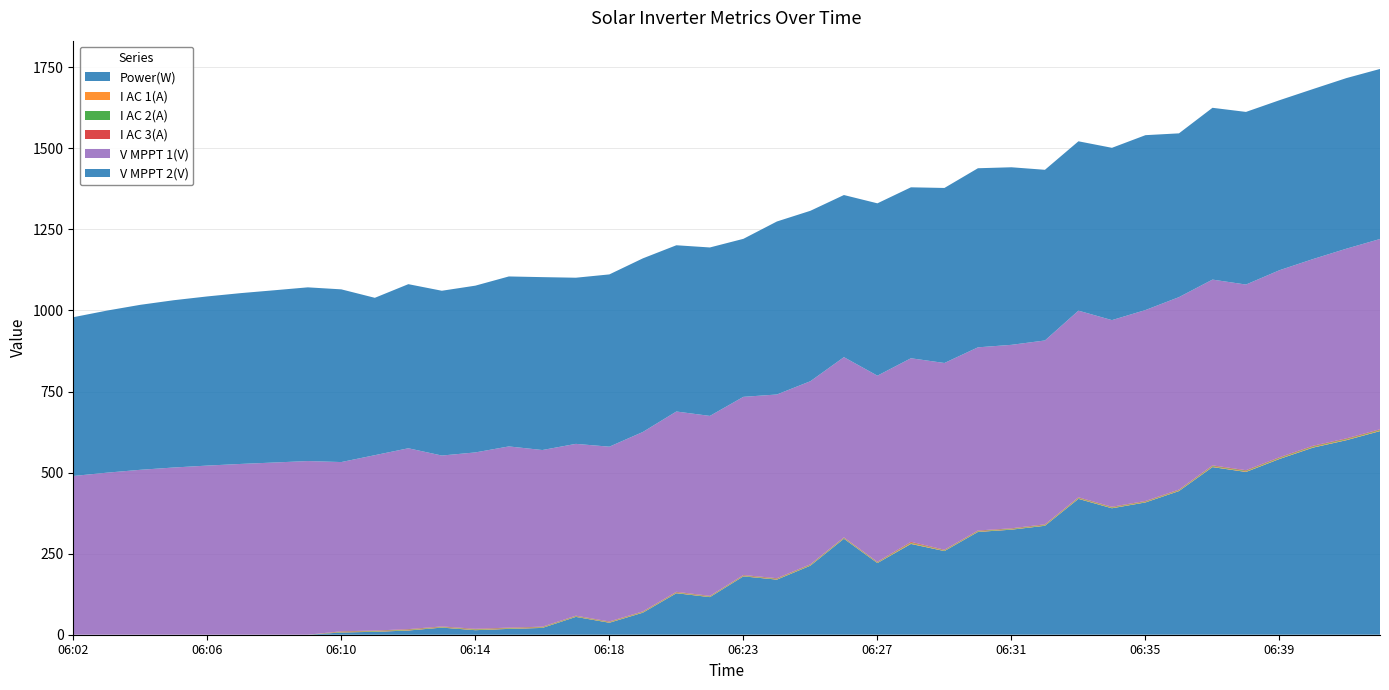

Reading left to right, list all the values displayed in this chart.

Power(W): 06:02=0.0	06:03=0.0	06:04=0.0	06:05=0.0	06:06=0.0	06:07=0.0	06:08=0.0	06:09=0.0	06:10=7.0	06:11=9.0	06:12=13.0	06:13=22.0	06:14=14.0	06:15=18.0	06:16=21.0	06:17=55.0	06:18=37.0	06:19=68.0	06:21=128.0	06:22=116.0	06:23=180.0	06:24=170.0	06:25=213.0	06:26=296.0	06:27=221.0	06:28=280.0	06:29=258.0	06:30=317.0	06:31=324.0	06:32=336.0	06:33=419.0	06:34=390.0	06:35=408.0	06:36=443.0	06:37=517.0	06:38=502.0	06:39=542.0	06:40=577.0	06:41=600.0	06:42=628.0
I AC 1(A): 06:02=0.0	06:03=0.0	06:04=0.0	06:05=0.0	06:06=0.0	06:07=0.0	06:08=0.0	06:09=0.0	06:10=1.1	06:11=1.2	06:12=1.4	06:13=1.1	06:14=1.4	06:15=1.3	06:16=1.2	06:17=1.1	06:18=1.3	06:19=1.3	06:21=1.4	06:22=1.2	06:23=1.2	06:24=1.3	06:25=1.3	06:26=1.3	06:27=1.2	06:28=2.4	06:29=1.3	06:30=1.4	06:31=1.3	06:32=1.4	06:33=1.5	06:34=1.5	06:35=1.4	06:36=1.5	06:37=1.7	06:38=1.7	06:39=1.7	06:40=1.8	06:41=1.8	06:42=1.8
I AC 2(A): 06:02=0.0	06:03=0.0	06:04=0.0	06:05=0.0	06:06=0.0	06:07=0.0	06:08=0.0	06:09=0.0	06:10=1.2	06:11=1.4	06:12=1.5	06:13=1.2	06:14=1.5	06:15=1.3	06:16=1.4	06:17=1.4	06:18=1.3	06:19=1.4	06:21=1.4	06:22=1.4	06:23=1.4	06:24=1.5	06:25=1.6	06:26=1.5	06:27=1.5	06:28=1.8	06:29=1.5	06:30=1.5	06:31=1.6	06:32=1.6	06:33=1.7	06:34=1.7	06:35=1.6	06:36=1.6	06:37=1.9	06:38=2.0	06:39=2.0	06:40=2.1	06:41=2.0	06:42=2.0
I AC 3(A): 06:02=0.0	06:03=0.0	06:04=0.0	06:05=0.0	06:06=0.0	06:07=0.0	06:08=0.0	06:09=0.0	06:10=1.3	06:11=1.2	06:12=1.4	06:13=1.2	06:14=1.4	06:15=1.3	06:16=1.2	06:17=1.1	06:18=1.3	06:19=1.3	06:21=1.5	06:22=1.2	06:23=1.4	06:24=1.5	06:25=1.4	06:26=1.4	06:27=1.3	06:28=2.2	06:29=1.4	06:30=1.5	06:31=1.3	06:32=1.5	06:33=1.6	06:34=1.4	06:35=1.5	06:36=1.5	06:37=1.7	06:38=1.7	06:39=1.7	06:40=1.8	06:41=1.8	06:42=1.8
V MPPT 1(V): 06:02=489.5	06:03=499.7	06:04=508.6	06:05=515.7	06:06=521.6	06:07=526.7	06:08=531.1	06:09=535.6	06:10=521.9	06:11=540.9	06:12=557.7	06:13=527.1	06:14=543.9	06:15=558.8	06:16=544.8	06:17=530.0	06:18=539.0	06:19=553.3	06:21=556.1	06:22=555.0	06:23=549.6	06:24=566.6	06:25=564.5	06:26=555.8	06:27=573.9	06:28=566.2	06:29=575.8	06:30=564.9	06:31=565.8	06:32=567.0	06:33=575.6	06:34=575.6	06:35=588.8	06:36=593.5	06:37=572.9	06:38=572.5	06:39=576.7	06:40=575.8	06:41=585.0	06:42=586.8
V MPPT 2(V): 06:02=489.7	06:03=499.8	06:04=508.8	06:05=515.9	06:06=521.7	06:07=526.8	06:08=531.2	06:09=535.7	06:10=532.6	06:11=485.3	06:12=506.1	06:13=508.2	06:14=514.3	06:15=524.2	06:16=533.2	06:17=512.4	06:18=531.3	06:19=535.4	06:21=512.7	06:22=519.5	06:23=487.3	06:24=533.5	06:25=525.6	06:26=500.0	06:27=531.5	06:28=527.2	06:29=539.8	06:30=552.3	06:31=547.6	06:32=526.3	06:33=522.3	06:34=531.4	06:35=539.3	06:36=505.1	06:37=529.8	06:38=532.4	06:39=524.3	06:40=524.3	06:41=526.1	06:42=524.4